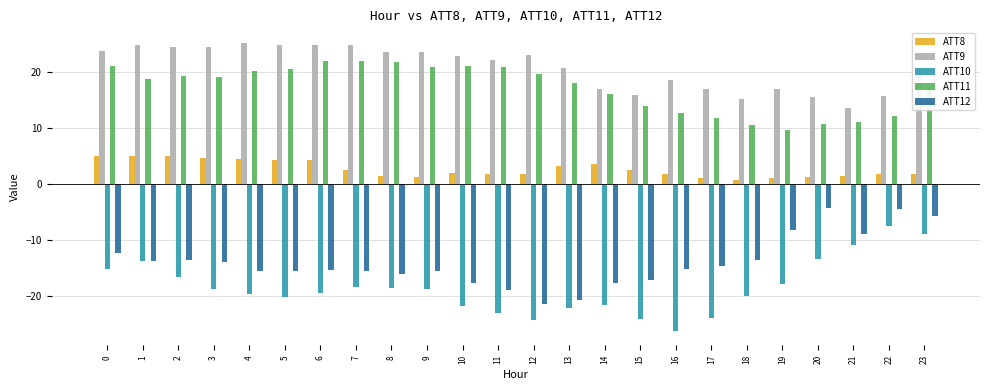

At which label is ATT10 closest to -16?

2